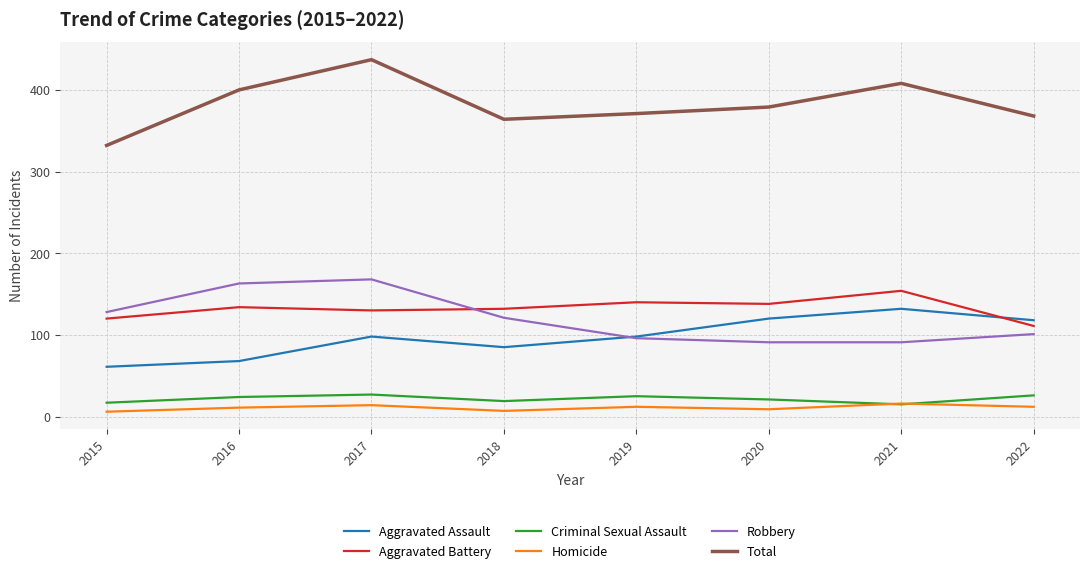

True or false: Homicide and Aggravated Assault cross at least once.

False